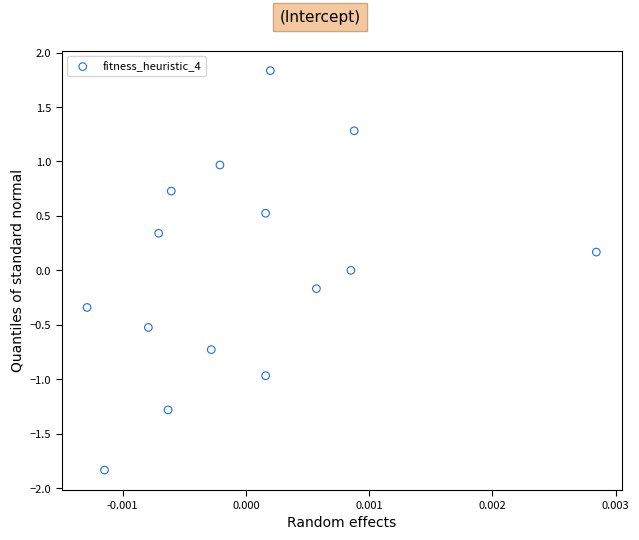

What is the range of Y values (max minus min)?

3.7